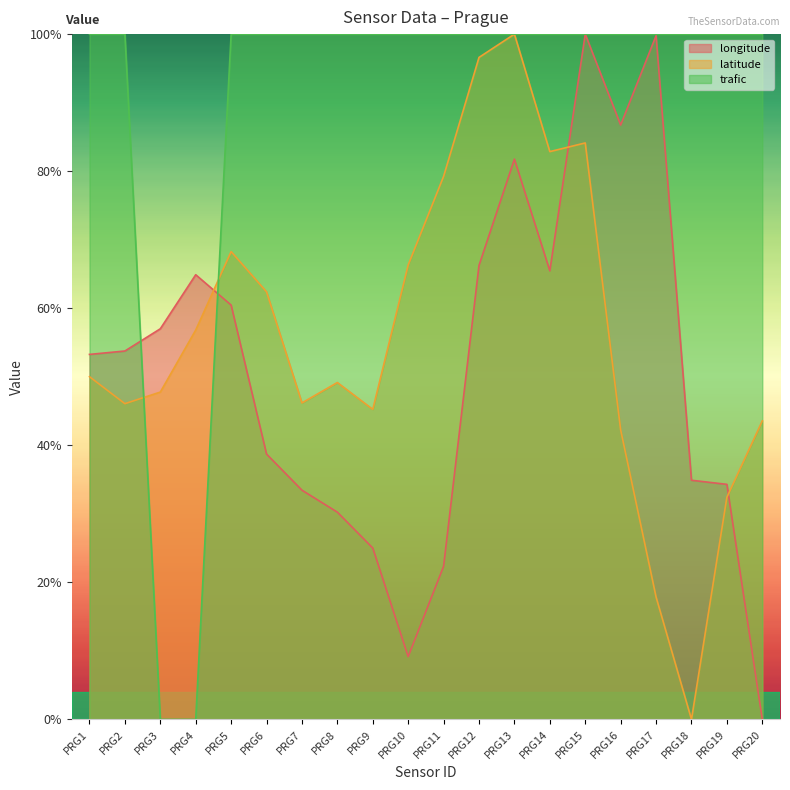

Does the chart display data point markers on the line(s)?

No